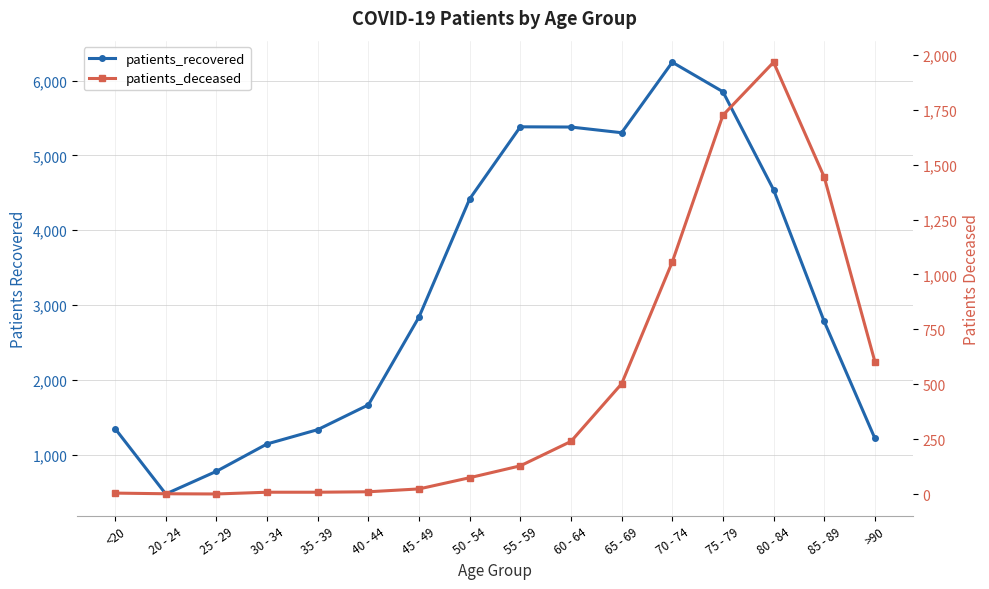

In patients_recovered, how many points are higher than both neighbors (excluding endpoints)?

2